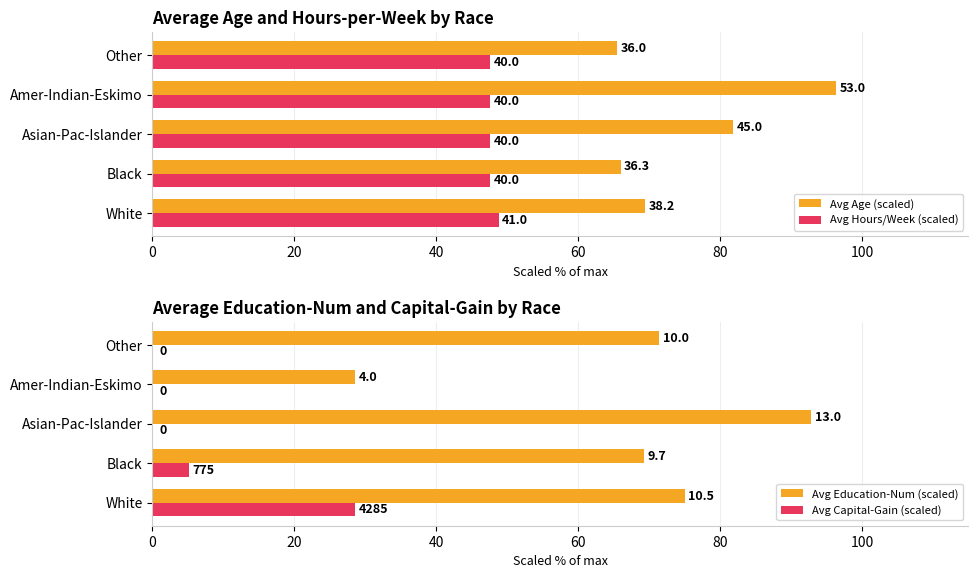

Which series has the widest spread of values?

Avg Education-Num (scaled)